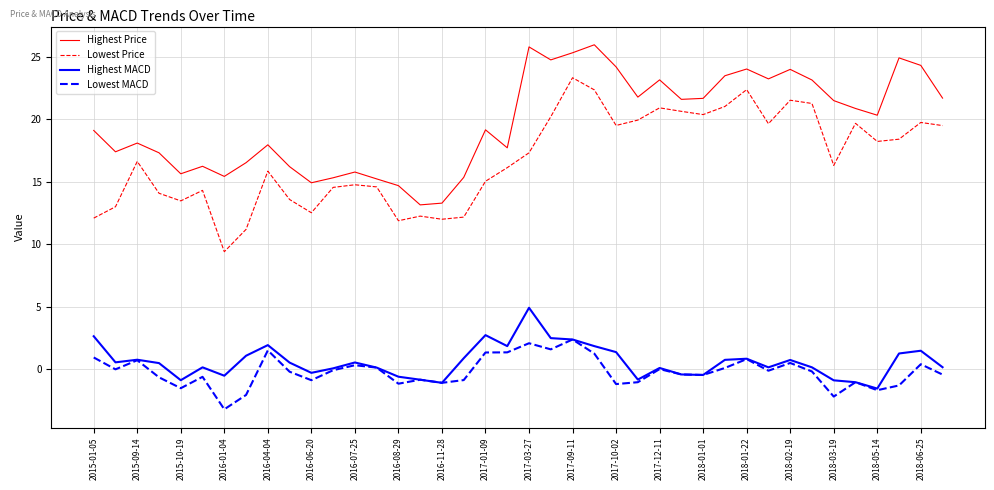

What is the greatest value displayed?

26.0